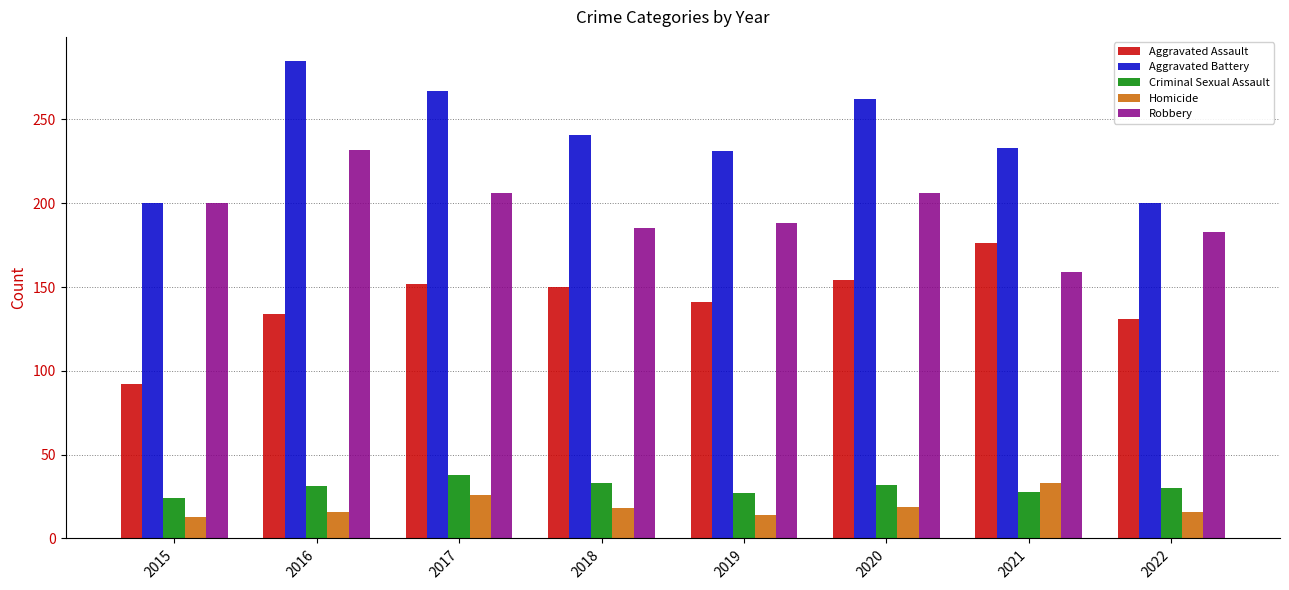

What is the sum of the Criminal Sexual Assault values at 2019 and 2021?

55